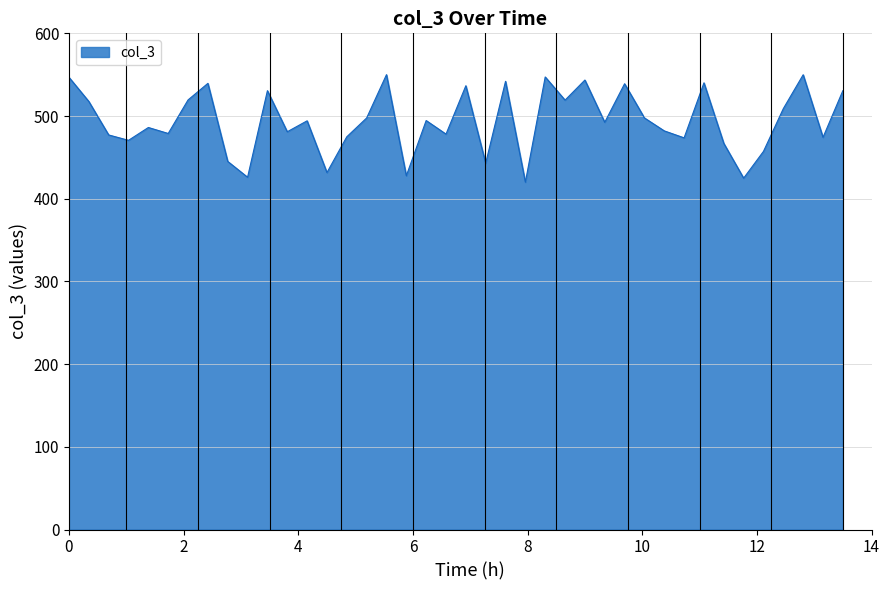

What is the greatest value displayed?

550.0